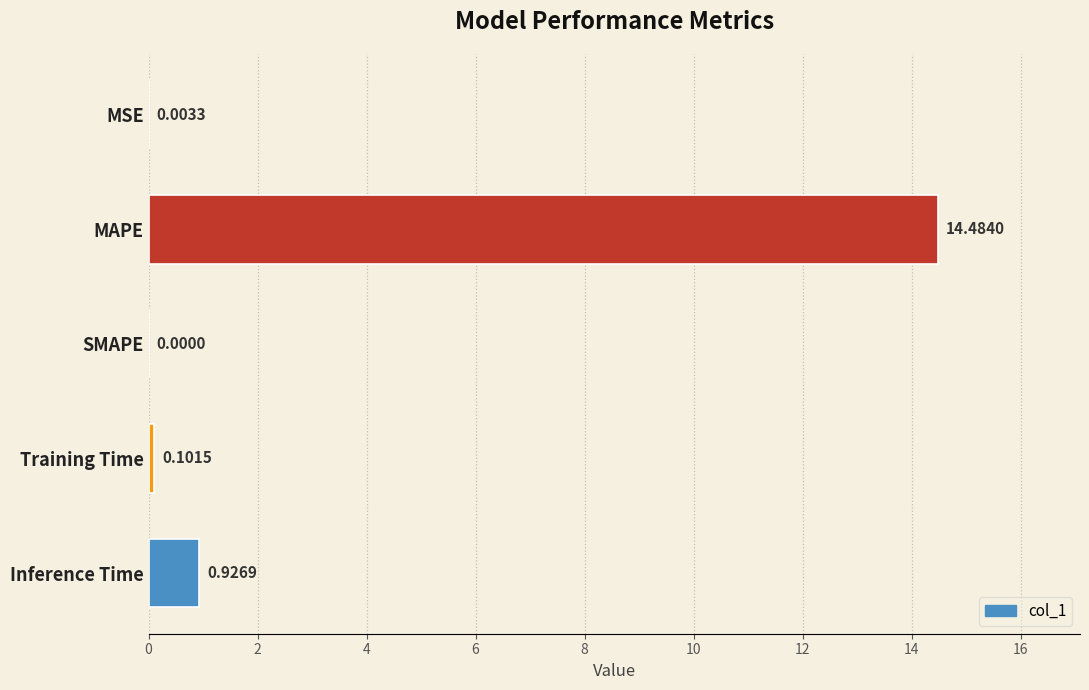

Where is the data nearest to the value 7?

Inference Time